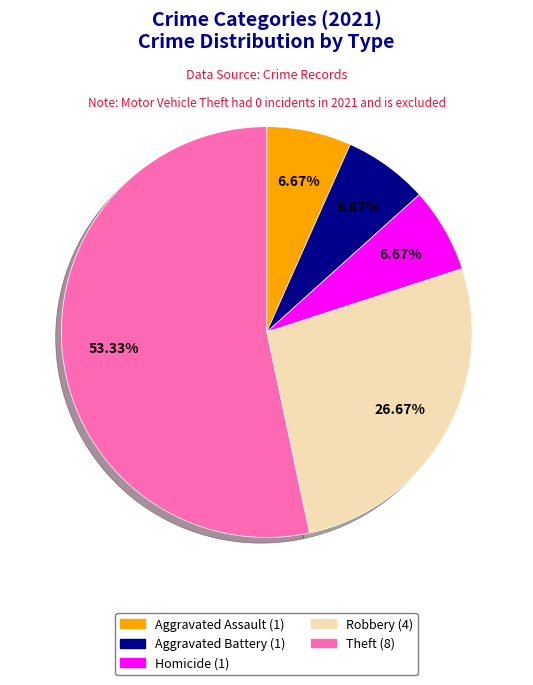

Does any single category account for the majority?

Yes